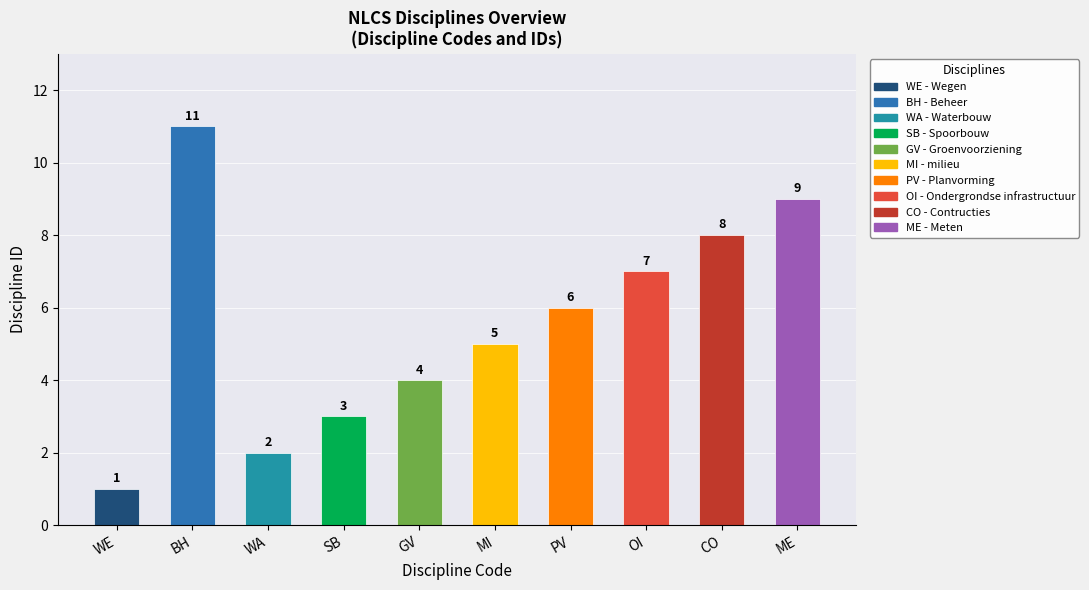

Rank the categories by value from highest to lowest.

BH, ME, CO, OI, PV, MI, GV, SB, WA, WE